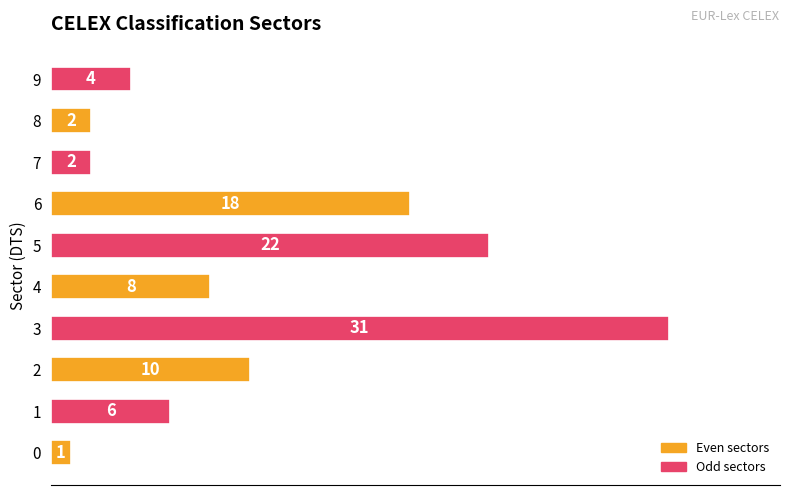

What is the greatest value displayed?

31